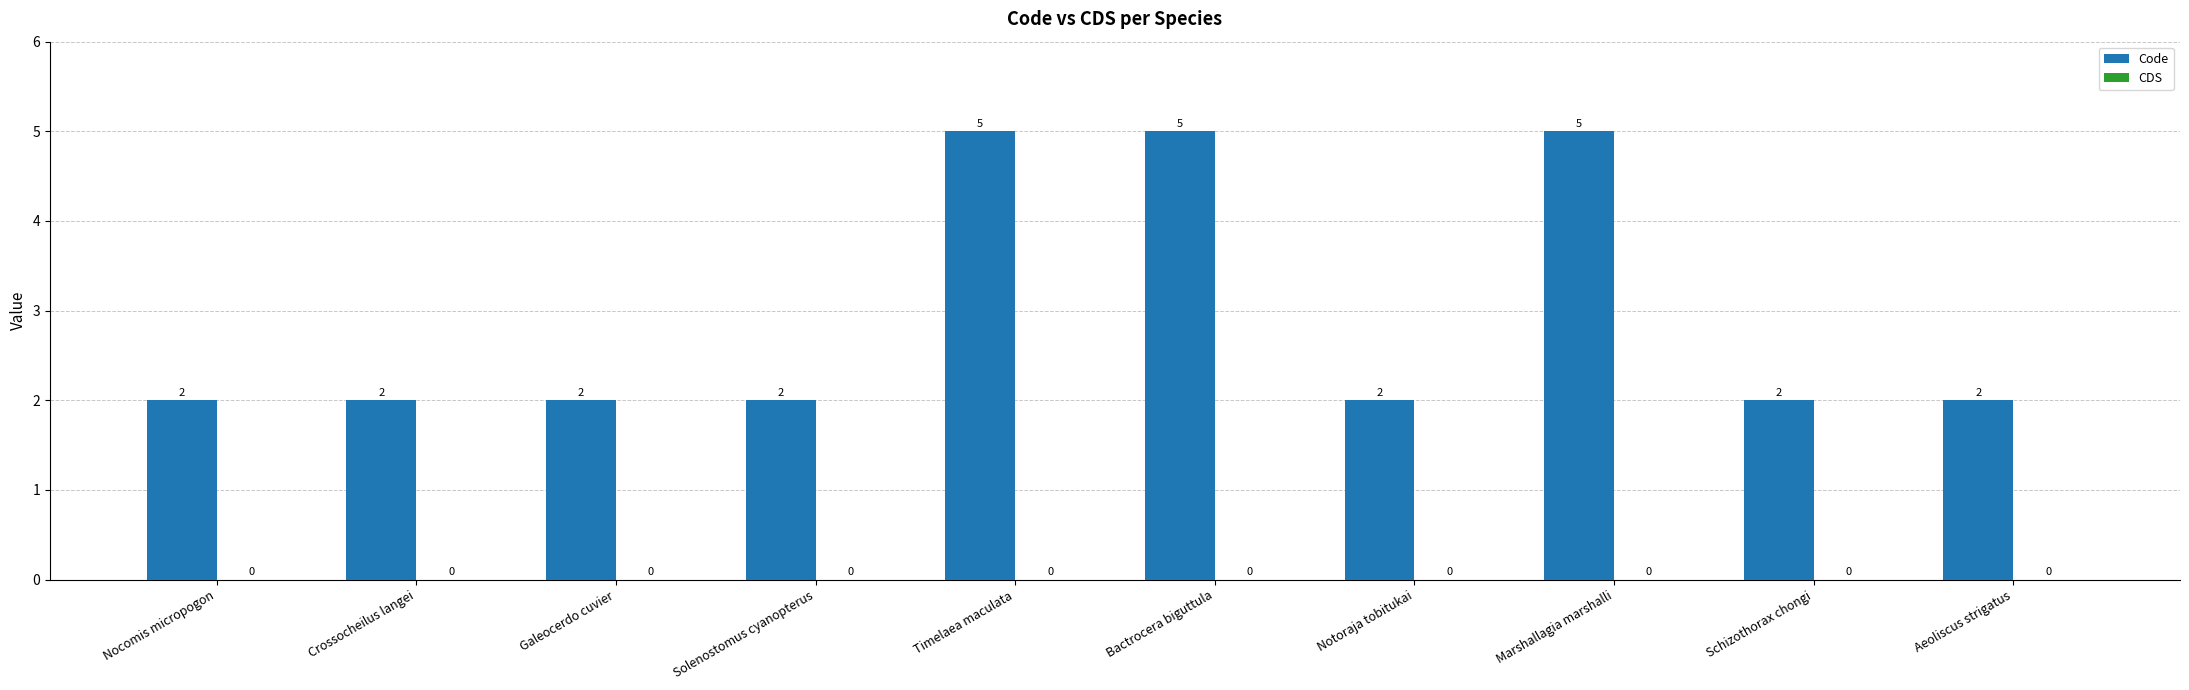

Count the values in the range 2 to 5.

10